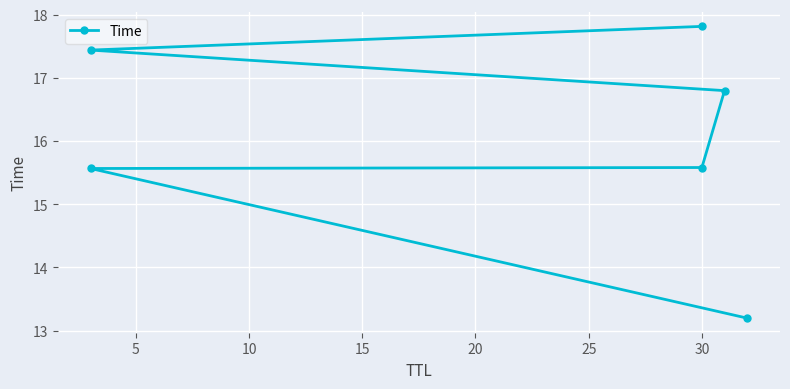

What is the difference between the values at 20 and 5?

1.9